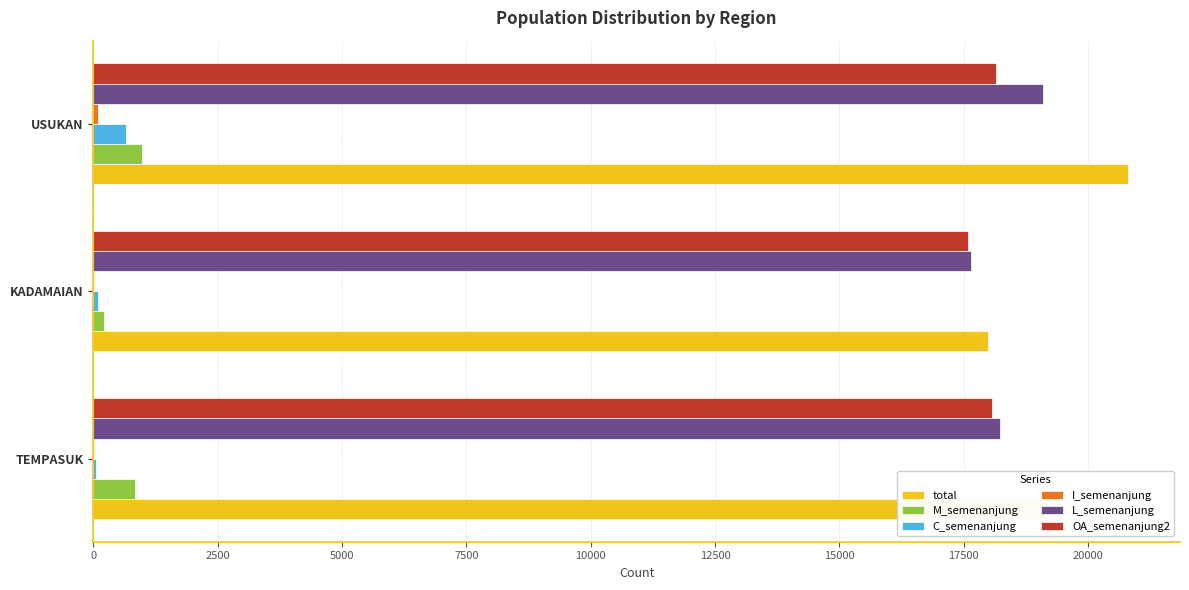

The value of L_semenanjung at TEMPASUK is 28049. True or false?

False